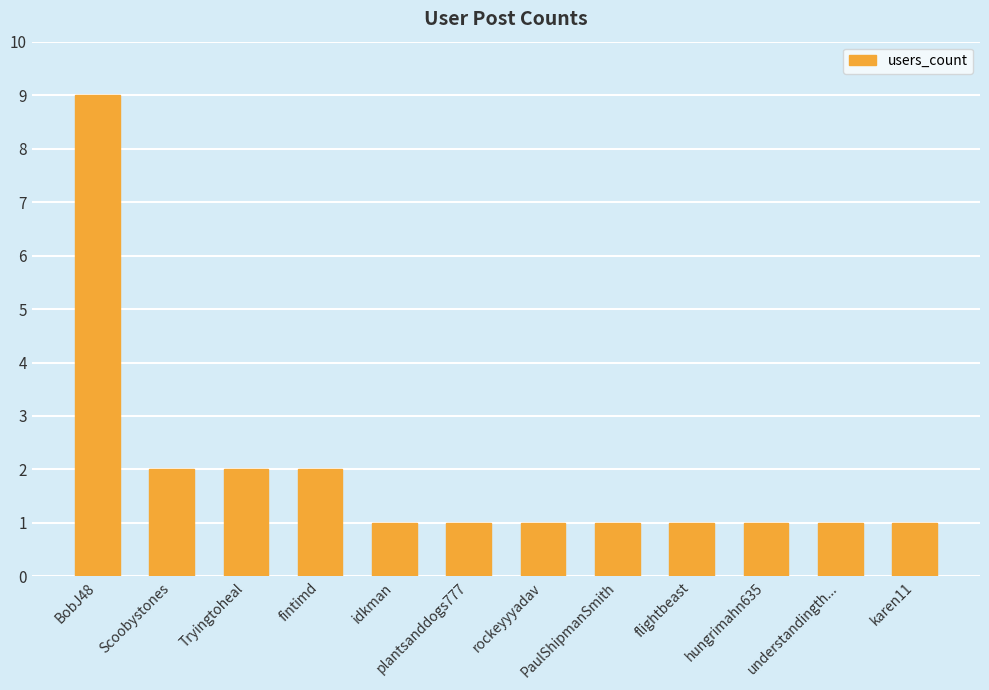

How many series are shown in this chart?

1